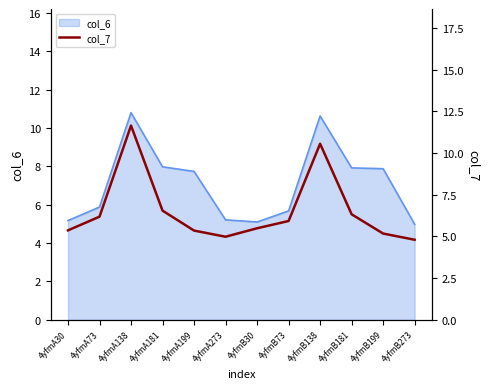

Is it true that the value at 4yfmA73 is 2.4?

False